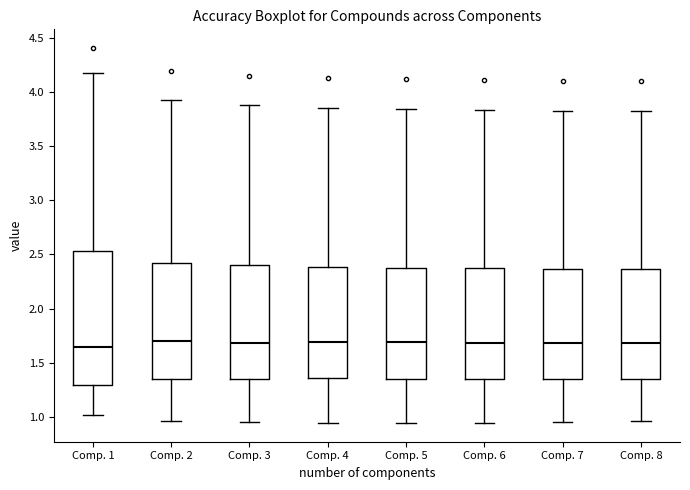

Reading left to right, read every box against the y-axis: the position of its median line, the range the box covers, and the ends of its whiskers. The values are not printed on the chart, so give them approximately, as read against the axis.

Comp. 1: median 1.65, box 1.30 to 2.55, whiskers 1.00 to 4.20
Comp. 2: median 1.70, box 1.35 to 2.40, whiskers 0.95 to 3.95
Comp. 3: median 1.70, box 1.35 to 2.40, whiskers 0.95 to 3.90
Comp. 4: median 1.70, box 1.35 to 2.40, whiskers 0.95 to 3.85
Comp. 5: median 1.70, box 1.35 to 2.40, whiskers 0.95 to 3.85
Comp. 6: median 1.70, box 1.35 to 2.35, whiskers 0.95 to 3.85
Comp. 7: median 1.70, box 1.35 to 2.35, whiskers 0.95 to 3.85
Comp. 8: median 1.70, box 1.35 to 2.35, whiskers 0.95 to 3.80